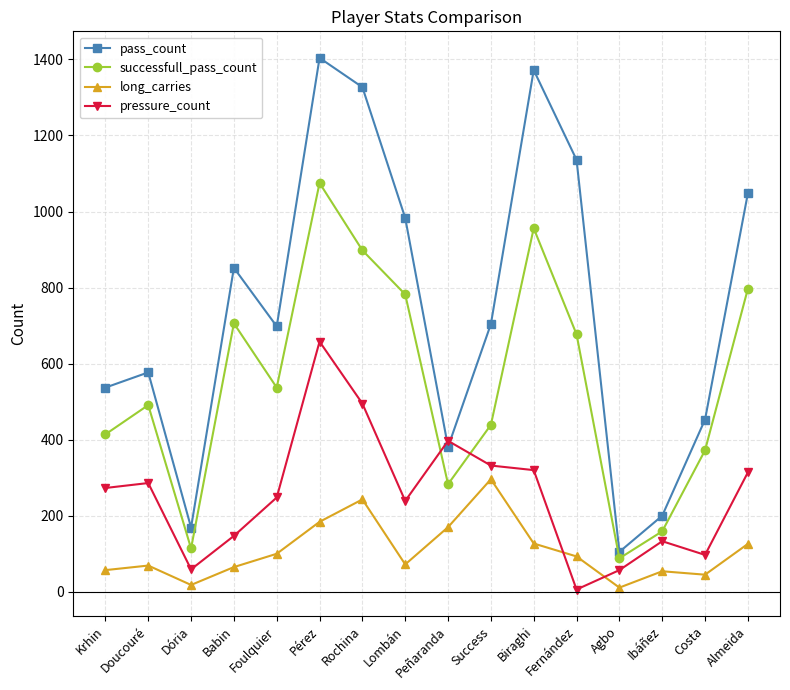

True or false: successfull_pass_count has a value of 782 at Lombán.

True